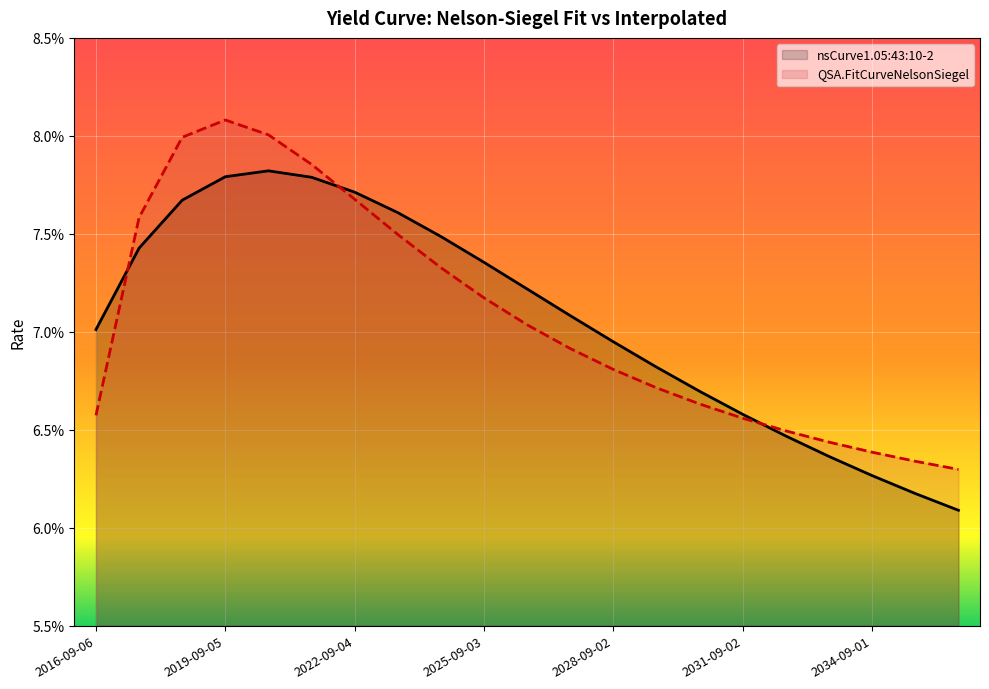

At how many categories does at least one series exceed 0?

21